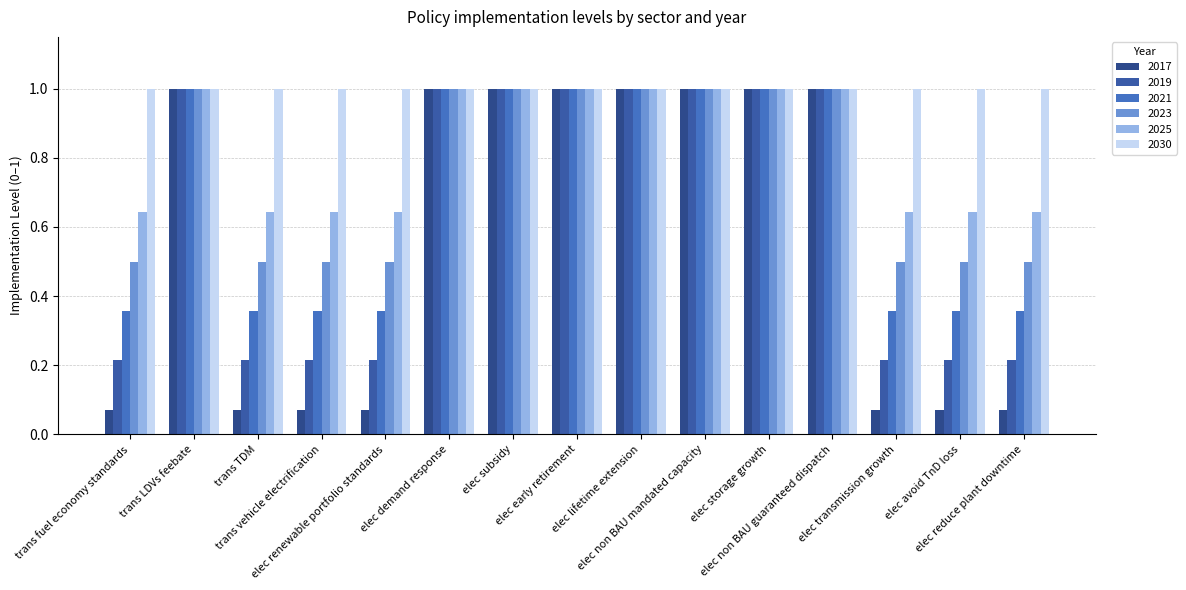

Between trans LDVs feebate and elec renewable portfolio standards, which is larger?

trans LDVs feebate